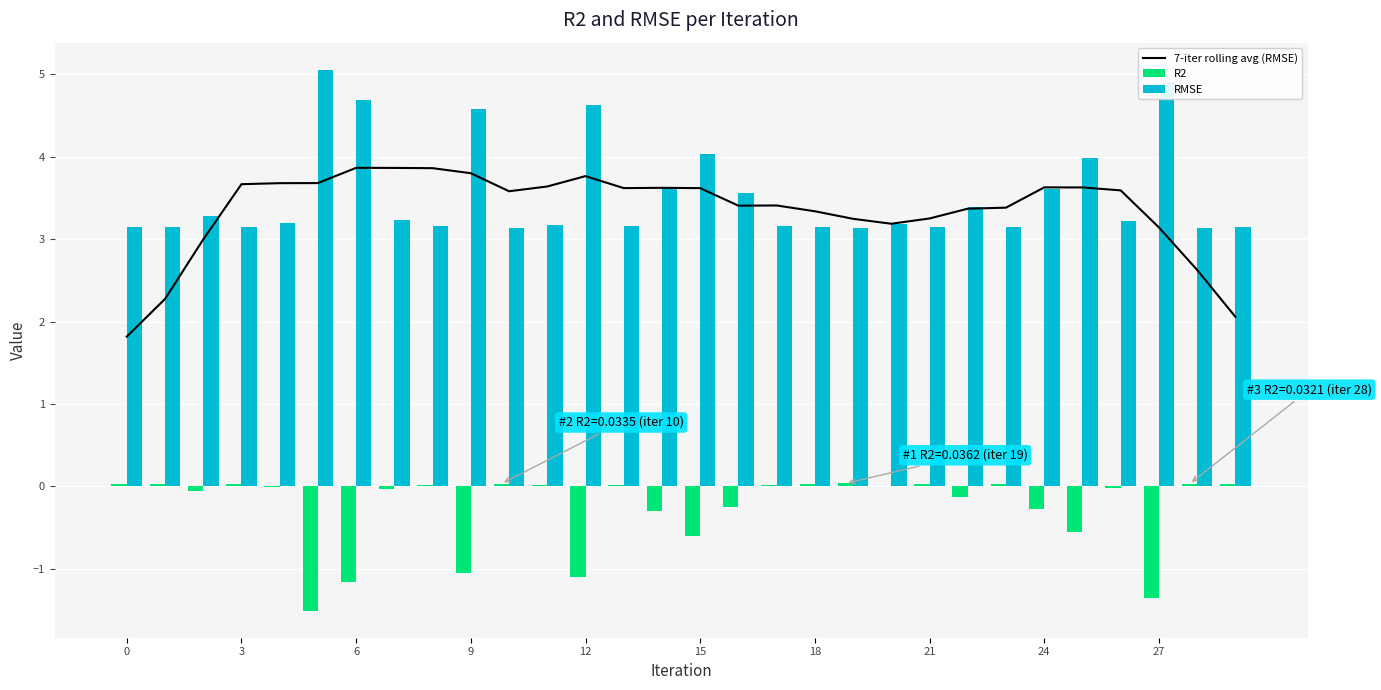

What is the value of the RMSE bar at the 22nd from the left?

3.2